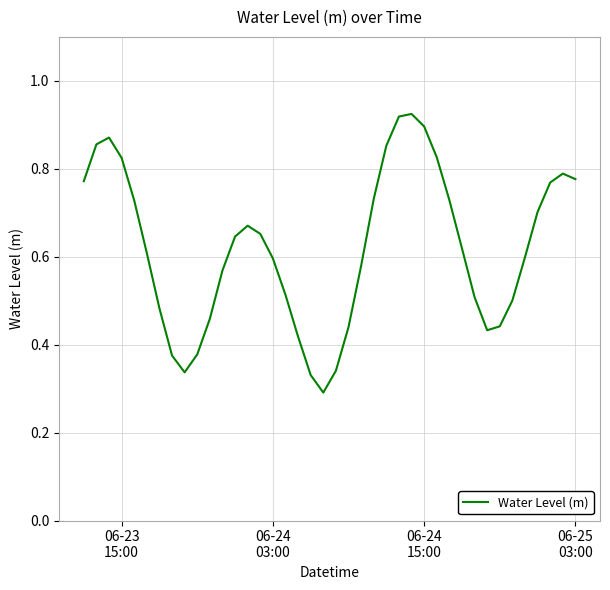

How many interior local valleys (lower than both neighbors) does the data have?

3